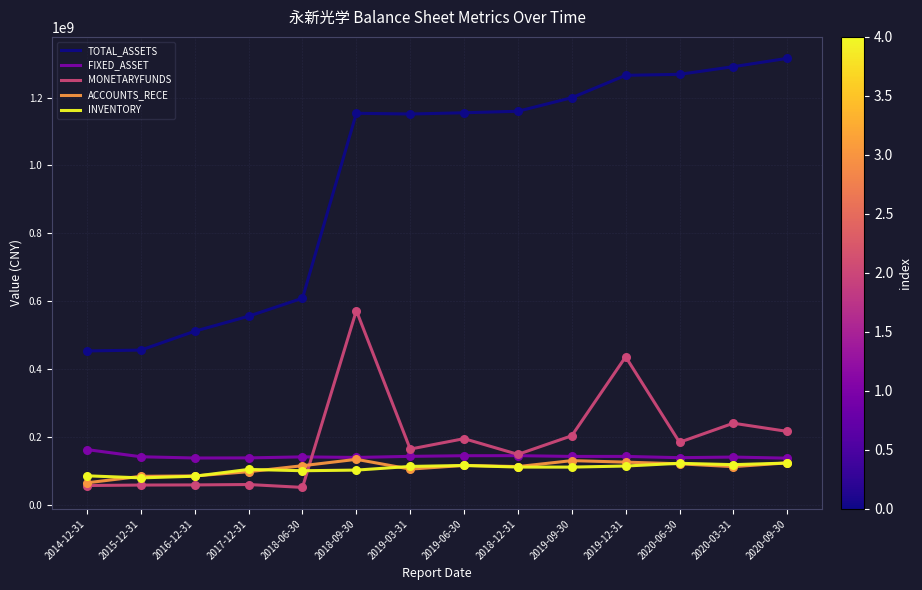

Is the value of INVENTORY at 2018-09-30 greater than the value of ACCOUNTS_RECE at 2018-09-30?

No